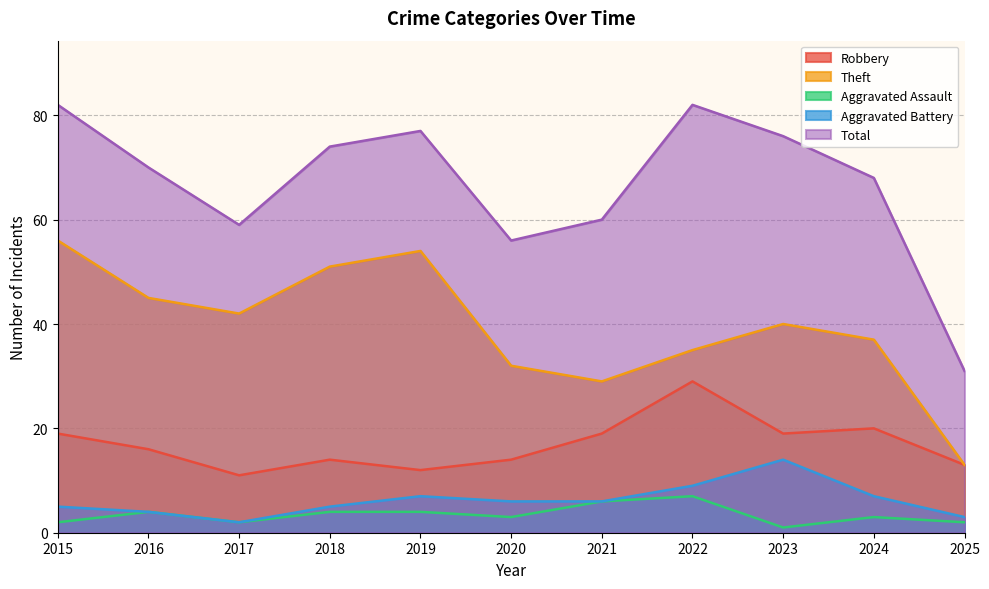

Where is Aggravated Battery nearest to the value 8?

2019